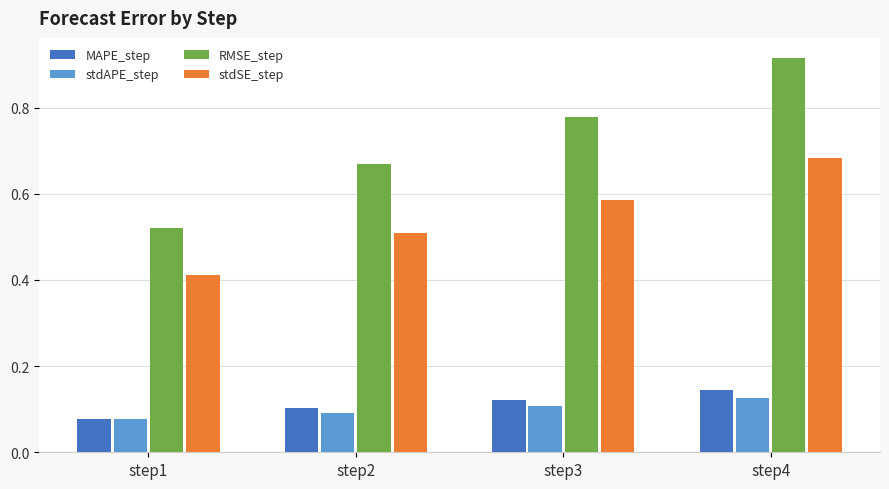

List the labels in order of RMSE_step value, smallest first.

step1, step2, step3, step4